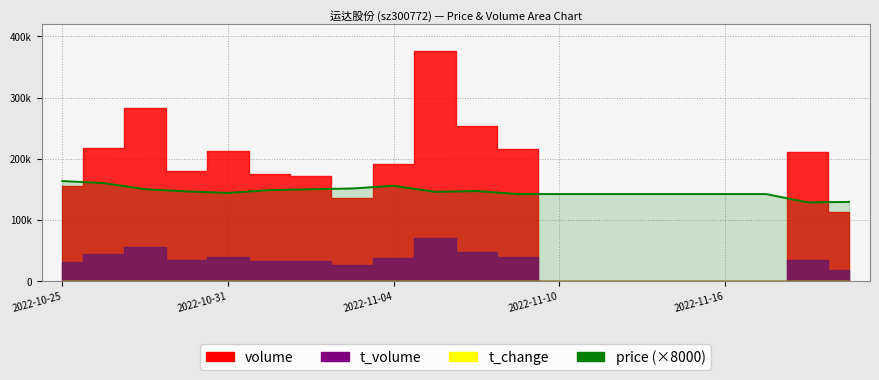

How many data points does each series have?

20